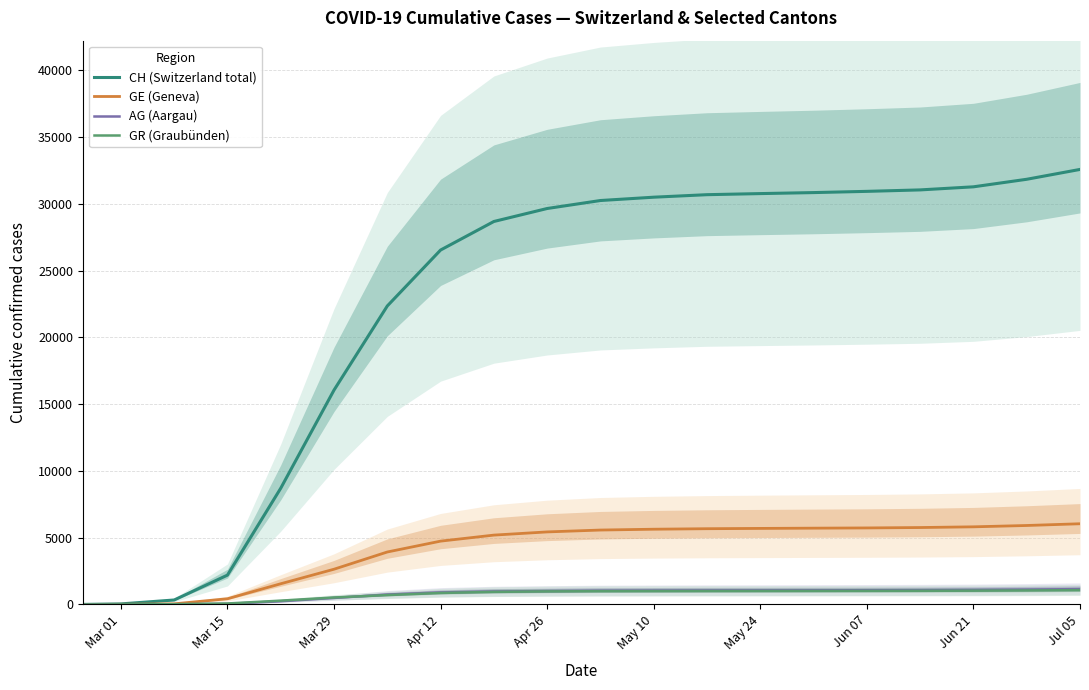

Is it true that CH (Switzerland total) equals 146 at Mar 29?

False